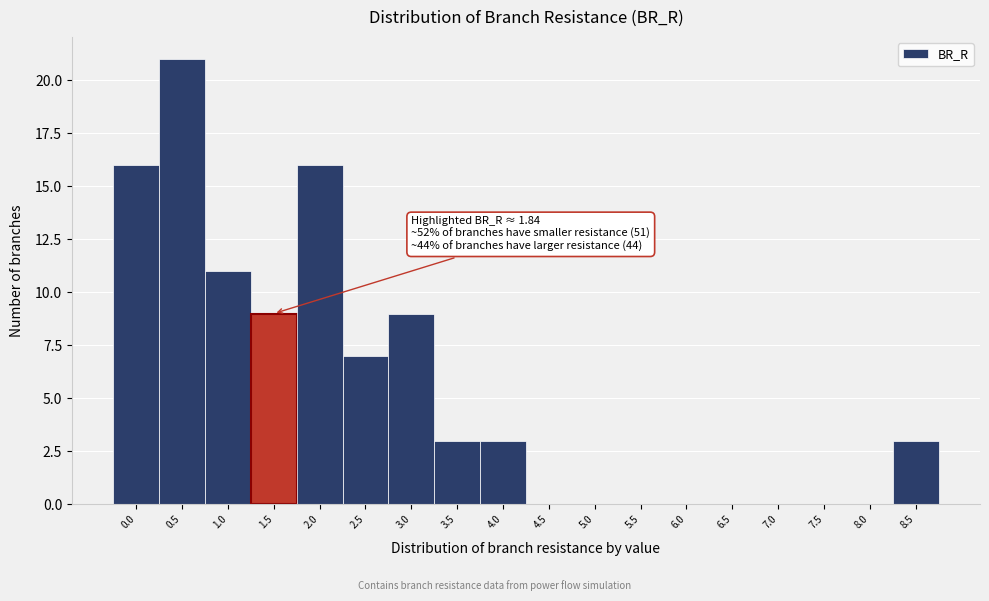

Reading left to right, list all the values displayed in this chart.

0.0=16	0.5=21	1.0=11	1.5=9	2.0=16	2.5=7	3.0=9	3.5=3	4.0=3	4.5=0	5.0=0	5.5=0	6.0=0	6.5=0	7.0=0	7.5=0	8.0=0	8.5=3